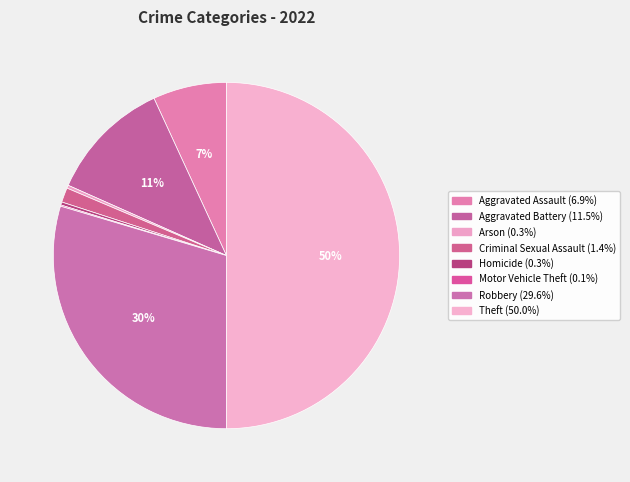

Does Homicide account for over 50% of the chart?

No